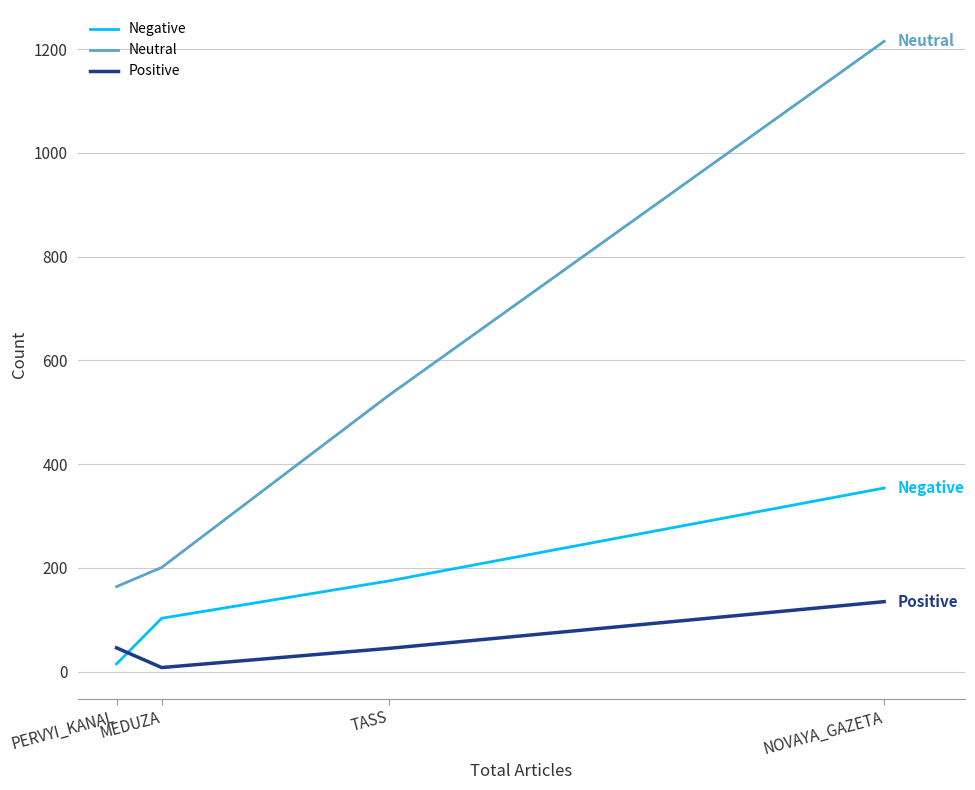

At which label does Neutral reach its peak?

NOVAYA_GAZETA